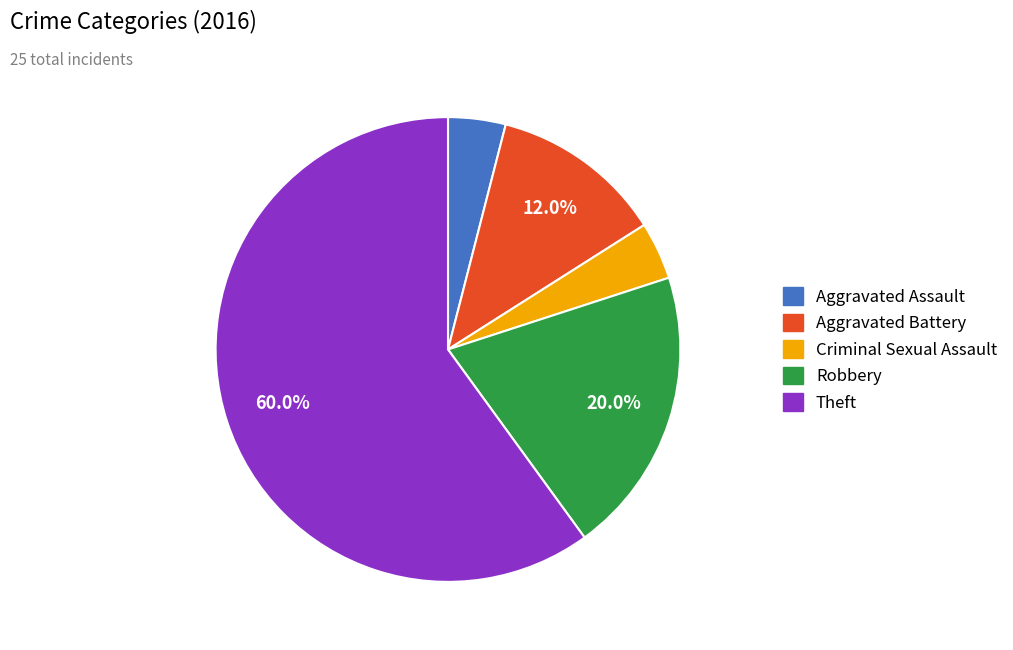

What percentage is NOT represented by Robbery?

80.0%